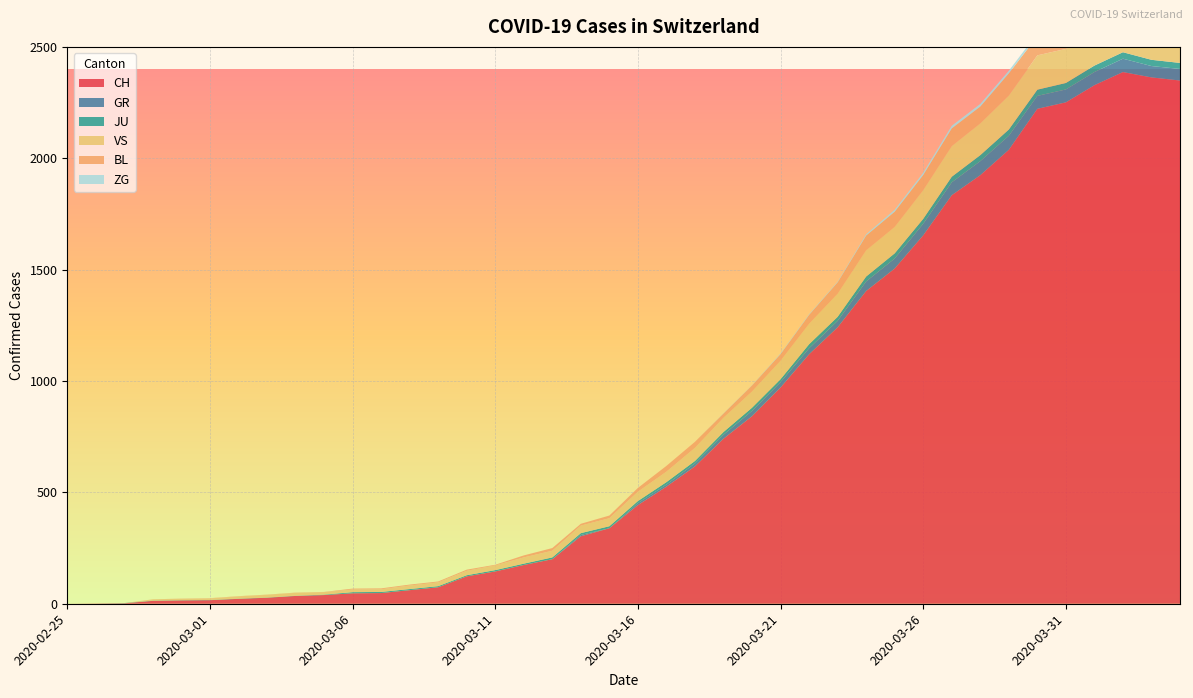

Reading left to right, list all the values displayed in this chart.

CH: 2020-02-25=0	2020-02-26=1	2020-02-27=2	2020-02-28=13	2020-02-29=15	2020-03-01=16	2020-03-02=22	2020-03-03=27	2020-03-04=35	2020-03-05=39	2020-03-06=47	2020-03-07=48	2020-03-08=61	2020-03-09=74	2020-03-10=123	2020-03-11=145	2020-03-12=174	2020-03-13=200	2020-03-14=303	2020-03-15=339	2020-03-16=443	2020-03-17=526	2020-03-18=617	2020-03-19=741	2020-03-20=842	2020-03-21=971	2020-03-22=1120	2020-03-23=1241	2020-03-24=1404	2020-03-25=1505	2020-03-26=1654	2020-03-27=1834	2020-03-28=1924	2020-03-29=2038	2020-03-30=2222	2020-03-31=2251	2020-04-01=2328	2020-04-02=2387	2020-04-03=2363	2020-04-04=2349
GR: 2020-02-25=0	2020-02-26=0	2020-02-27=0	2020-02-28=0	2020-02-29=0	2020-03-01=0	2020-03-02=0	2020-03-03=0	2020-03-04=0	2020-03-05=0	2020-03-06=0	2020-03-07=0	2020-03-08=0	2020-03-09=0	2020-03-10=0	2020-03-11=0	2020-03-12=0	2020-03-13=0	2020-03-14=6	2020-03-15=0	2020-03-16=9	2020-03-17=9	2020-03-18=13	2020-03-19=18	2020-03-20=24	2020-03-21=24	2020-03-22=27	2020-03-23=29	2020-03-24=43	2020-03-25=45	2020-03-26=52	2020-03-27=58	2020-03-28=63	2020-03-29=63	2020-03-30=58	2020-03-31=58	2020-04-01=59	2020-04-02=60	2020-04-03=51	2020-04-04=52
JU: 2020-02-25=0	2020-02-26=0	2020-02-27=1	2020-02-28=1	2020-02-29=1	2020-03-01=1	2020-03-02=1	2020-03-03=1	2020-03-04=1	2020-03-05=2	2020-03-06=5	2020-03-07=5	2020-03-08=5	2020-03-09=5	2020-03-10=5	2020-03-11=6	2020-03-12=6	2020-03-13=8	2020-03-14=8	2020-03-15=9	2020-03-16=9	2020-03-17=11	2020-03-18=11	2020-03-19=12	2020-03-20=14	2020-03-21=13	2020-03-22=18	2020-03-23=18	2020-03-24=22	2020-03-25=23	2020-03-26=22	2020-03-27=25	2020-03-28=27	2020-03-29=28	2020-03-30=28	2020-03-31=29	2020-04-01=29	2020-04-02=29	2020-04-03=28	2020-04-04=27
VS: 2020-02-25=0	2020-02-26=0	2020-02-27=0	2020-02-28=6	2020-02-29=6	2020-03-01=7	2020-03-02=10	2020-03-03=12	2020-03-04=13	2020-03-05=11	2020-03-06=12	2020-03-07=12	2020-03-08=16	2020-03-09=17	2020-03-10=20	2020-03-11=21	2020-03-12=28	2020-03-13=30	2020-03-14=34	2020-03-15=36	2020-03-16=42	2020-03-17=47	2020-03-18=59	2020-03-19=64	2020-03-20=73	2020-03-21=83	2020-03-22=92	2020-03-23=104	2020-03-24=118	2020-03-25=119	2020-03-26=129	2020-03-27=138	2020-03-28=143	2020-03-29=153	2020-03-30=154	2020-03-31=153	2020-04-01=147	2020-04-02=147	2020-04-03=147	2020-04-04=150
BL: 2020-02-25=0	2020-02-26=0	2020-02-27=0	2020-02-28=0	2020-02-29=1	2020-03-01=1	2020-03-02=1	2020-03-03=1	2020-03-04=1	2020-03-05=1	2020-03-06=4	2020-03-07=4	2020-03-08=4	2020-03-09=4	2020-03-10=5	2020-03-11=3	2020-03-12=9	2020-03-13=12	2020-03-14=8	2020-03-15=12	2020-03-16=17	2020-03-17=26	2020-03-18=27	2020-03-19=19	2020-03-20=27	2020-03-21=30	2020-03-22=40	2020-03-23=51	2020-03-24=66	2020-03-25=68	2020-03-26=68	2020-03-27=79	2020-03-28=75	2020-03-29=99	2020-03-30=86	2020-03-31=88	2020-04-01=86	2020-04-02=81	2020-04-03=82	2020-04-04=73
ZG: 2020-02-25=0	2020-02-26=0	2020-02-27=0	2020-02-28=0	2020-02-29=0	2020-03-01=0	2020-03-02=0	2020-03-03=0	2020-03-04=0	2020-03-05=0	2020-03-06=0	2020-03-07=0	2020-03-08=0	2020-03-09=0	2020-03-10=0	2020-03-11=0	2020-03-12=0	2020-03-13=0	2020-03-14=0	2020-03-15=0	2020-03-16=0	2020-03-17=0	2020-03-18=0	2020-03-19=1	2020-03-20=1	2020-03-21=3	2020-03-22=3	2020-03-23=3	2020-03-24=6	2020-03-25=9	2020-03-26=10	2020-03-27=12	2020-03-28=12	2020-03-29=12	2020-03-30=13	2020-03-31=14	2020-04-01=13	2020-04-02=14	2020-04-03=15	2020-04-04=14